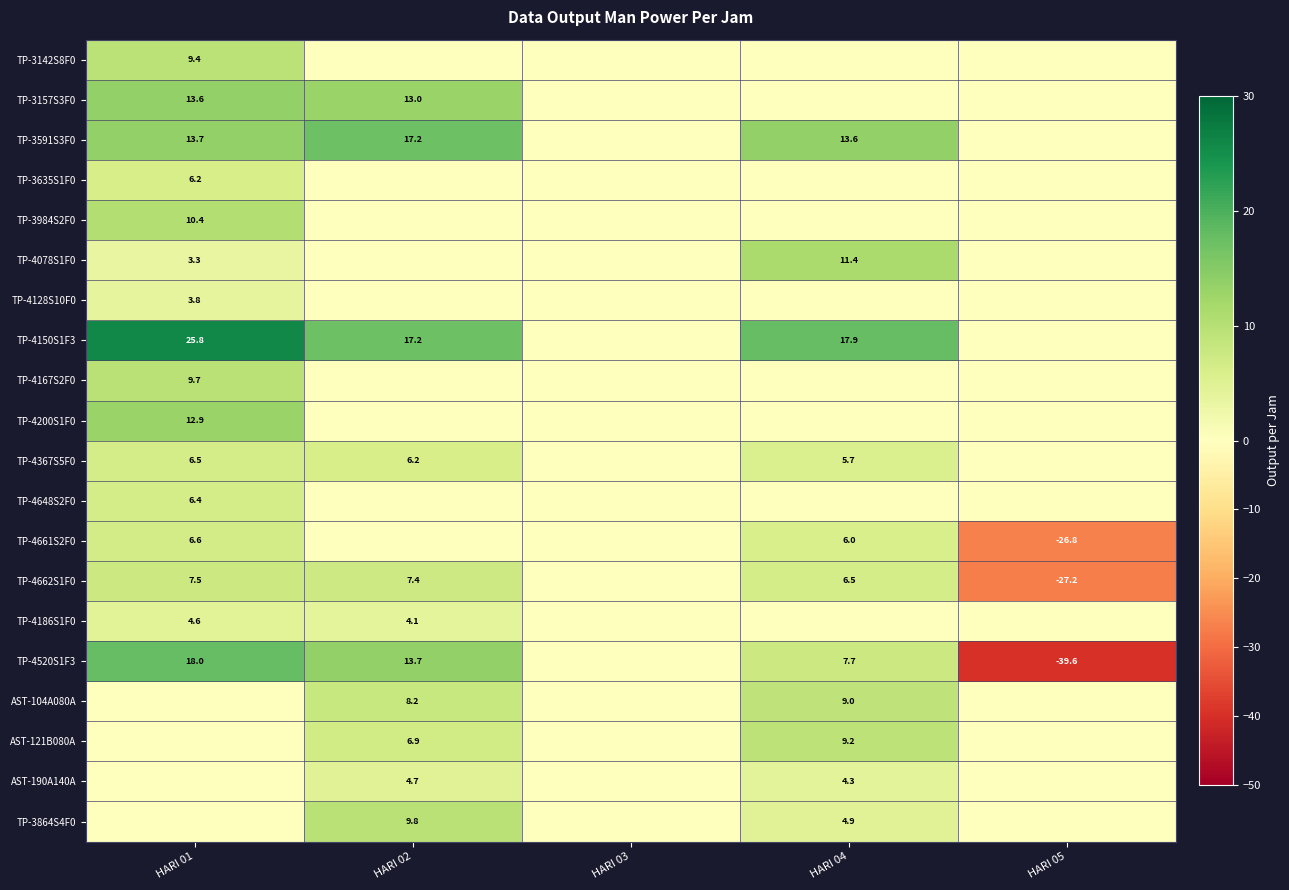

Is it true that TP-4128S10F0 equals 3.8 at HARI 01?

True